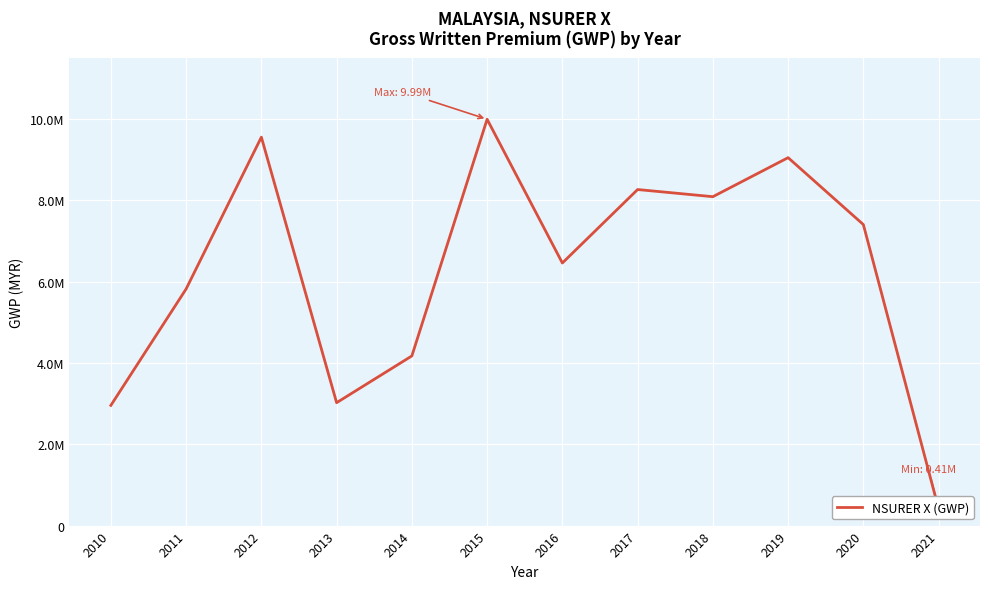

Reading right to left, extract all data points from this chart.

2021=412702.7	2020=7400546.4	2019=9045756.9	2018=8086145.2	2017=8262070.5	2016=6455897.5	2015=9989910.1	2014=4171103.0	2013=3021512.5	2012=9550057.8	2011=5817541.0	2010=2955575.2